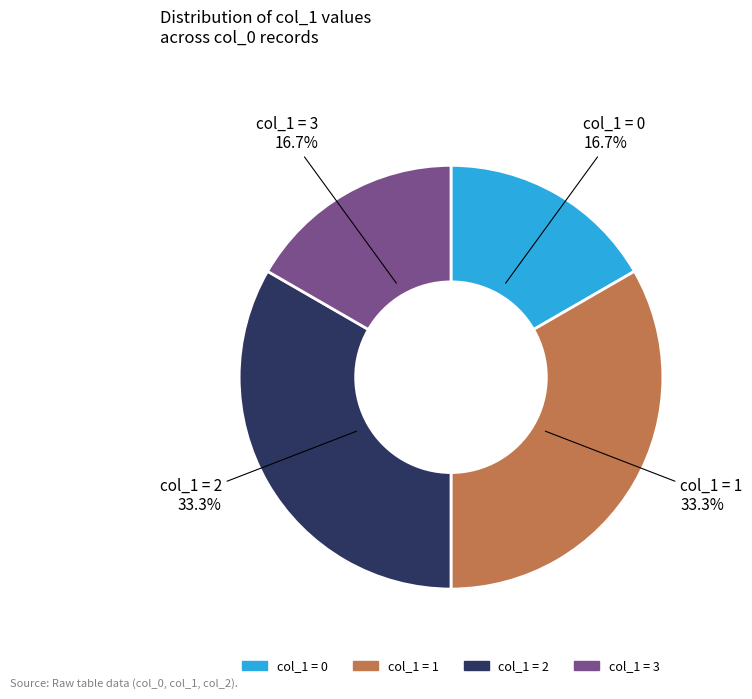

Is there a majority slice in this chart?

No